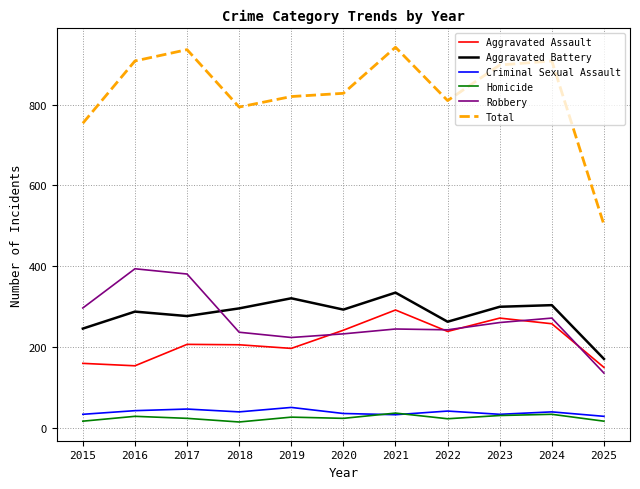

True or false: Homicide has more than 1 points higher than both neighbors.

True